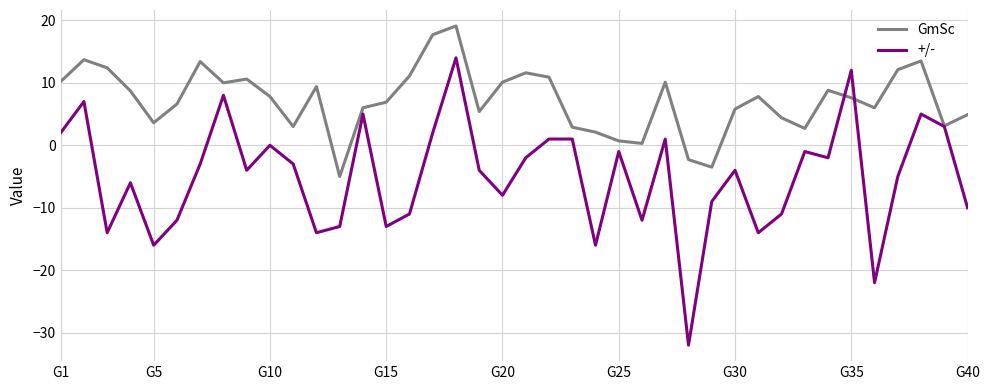

Which series has the largest total across all categories?

GmSc